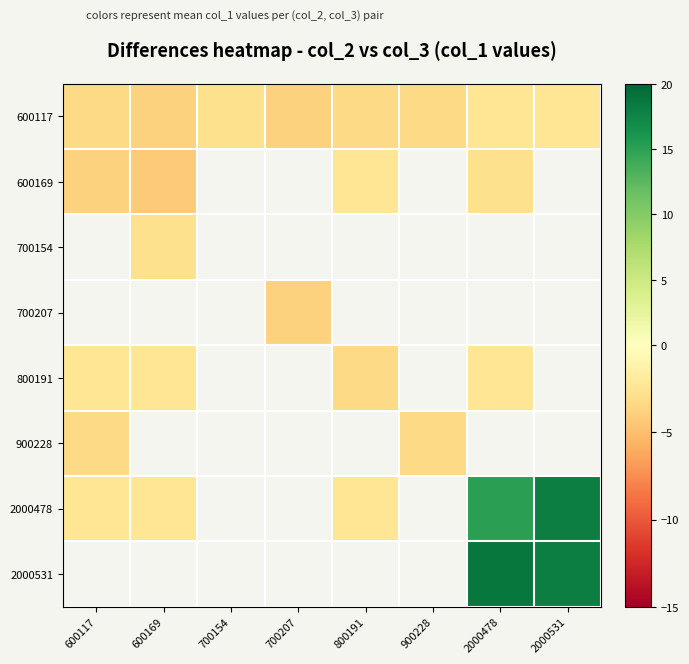

How many series are shown in this chart?

8